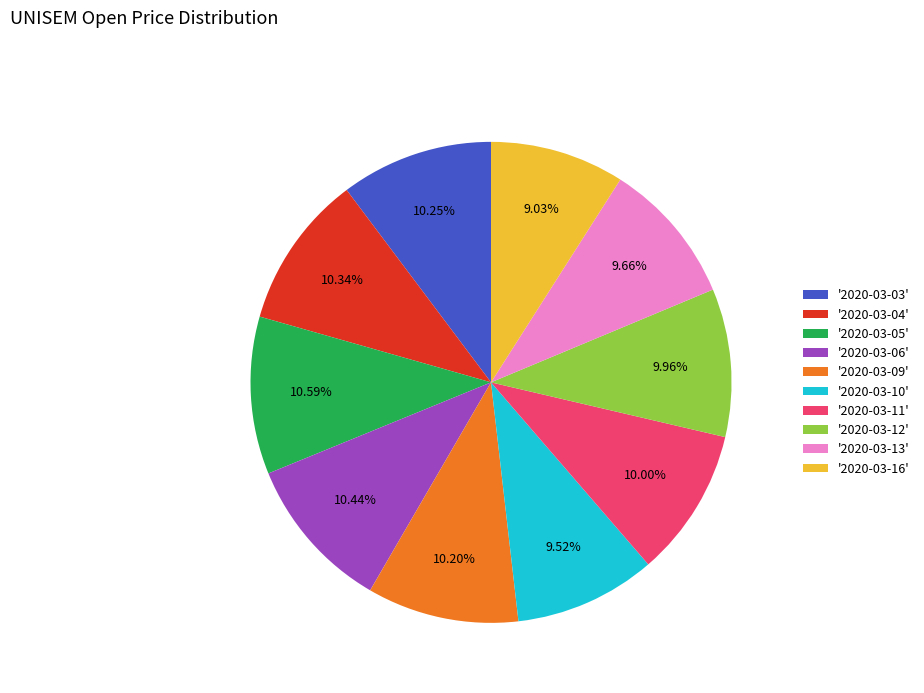

Do '2020-03-03' and '2020-03-13' together represent more than half of the pie?

No